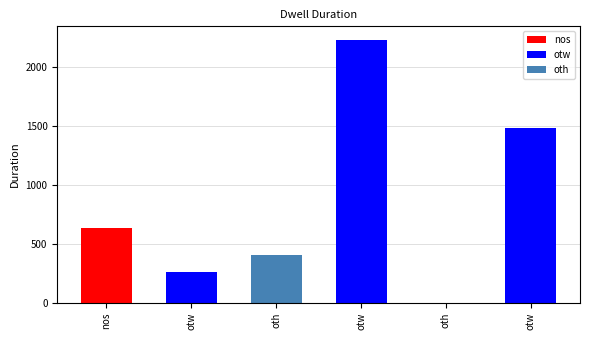

Reading left to right, extract all data points from this chart.

nos=632	otw=260	oth=411	otw=2234	oth=0	otw=1483